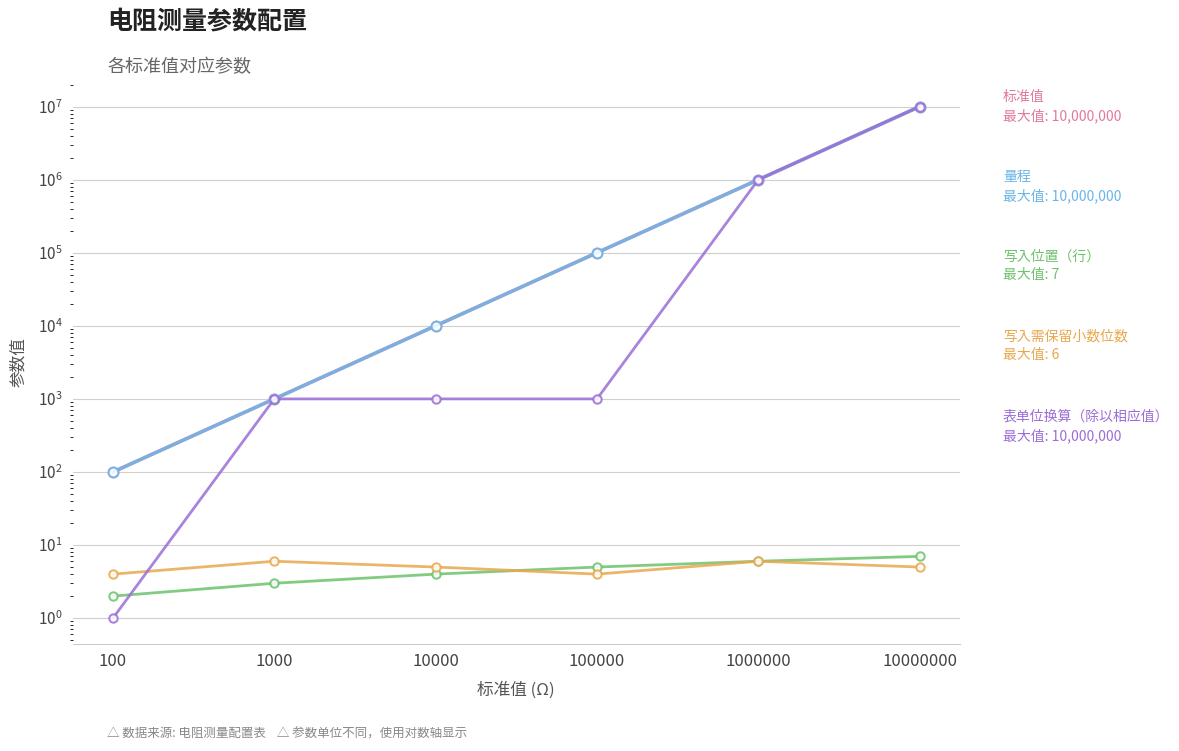

Is it true that 写入位置（行） equals 6 at 1000000?

True